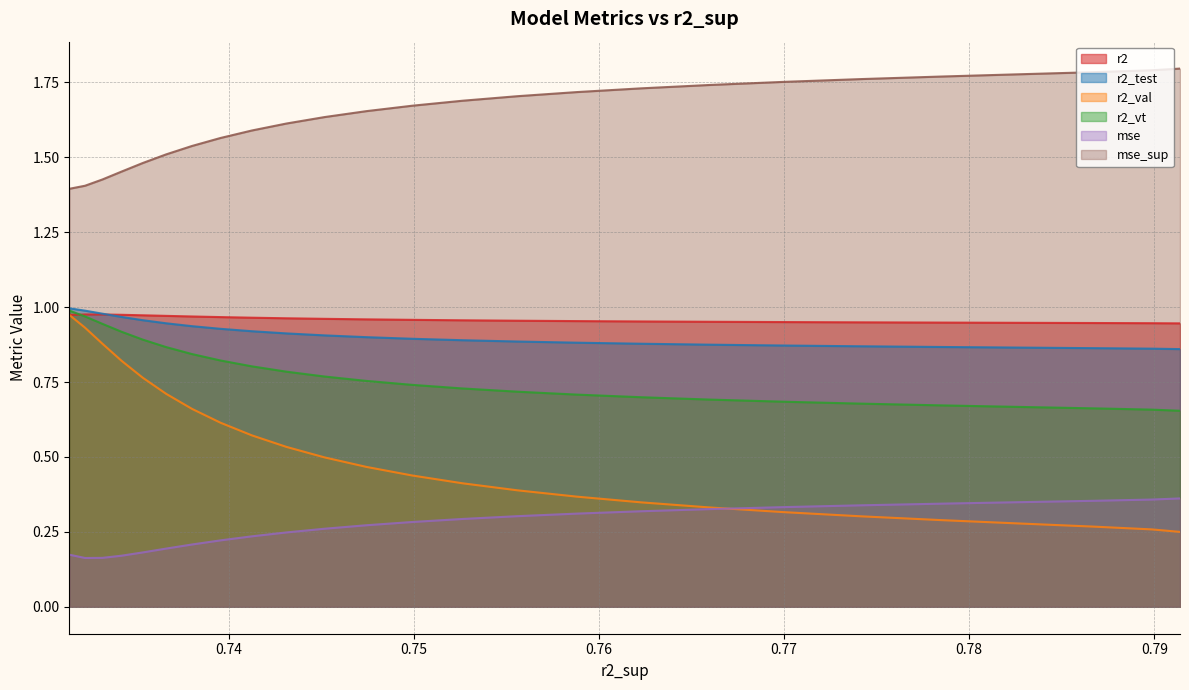

Reading right to left, list all the values displayed in this chart.

r2: 0.9	0.9	0.9	0.9	0.9	0.9	1.0	1.0	1.0	1.0	1.0	1.0	1.0	1.0	1.0	1.0	1.0	1.0	1.0	1.0	1.0	1.0	1.0	1.0	1.0
r2_test: 0.9	0.9	0.9	0.9	0.9	0.9	0.9	0.9	0.9	0.9	0.9	0.9	0.9	0.9	0.9	0.9	0.9	0.9	0.9	0.9	1.0	1.0	1.0	1.0	1.0
r2_val: 0.3	0.3	0.3	0.3	0.3	0.3	0.3	0.3	0.3	0.4	0.4	0.4	0.4	0.5	0.5	0.5	0.6	0.6	0.7	0.7	0.8	0.8	0.9	0.9	1.0
r2_vt: 0.7	0.7	0.7	0.7	0.7	0.7	0.7	0.7	0.7	0.7	0.7	0.7	0.7	0.8	0.8	0.8	0.8	0.8	0.8	0.9	0.9	0.9	0.9	1.0	1.0
mse: 0.4	0.4	0.4	0.3	0.3	0.3	0.3	0.3	0.3	0.3	0.3	0.3	0.3	0.3	0.3	0.2	0.2	0.2	0.2	0.2	0.2	0.2	0.2	0.2	0.2
mse_sup: 1.8	1.8	1.8	1.8	1.8	1.8	1.8	1.7	1.7	1.7	1.7	1.7	1.7	1.7	1.6	1.6	1.6	1.6	1.5	1.5	1.5	1.5	1.4	1.4	1.4